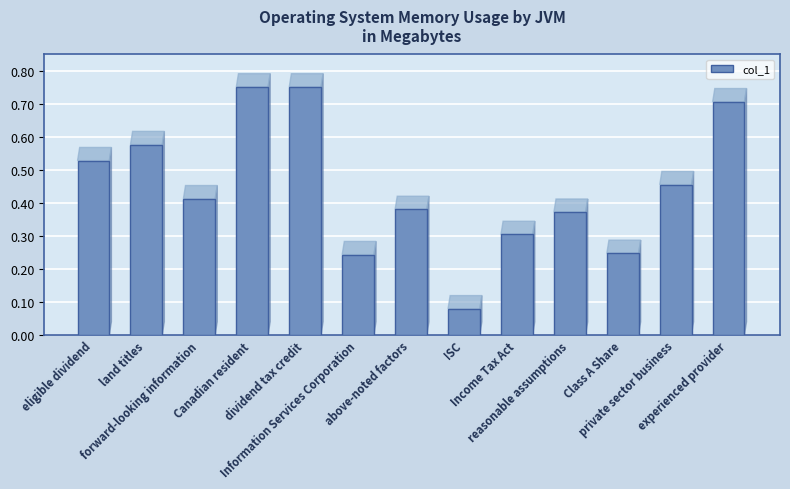

What is the change in value from forward-looking information to Income Tax Act?

-0.1